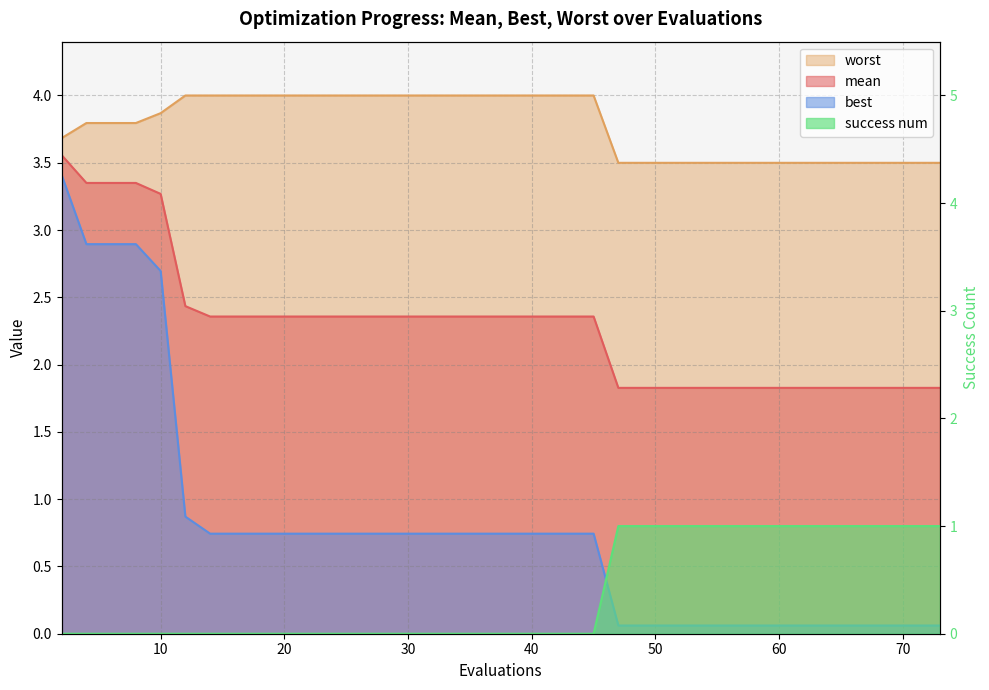

Count the number of data series in this chart.

4